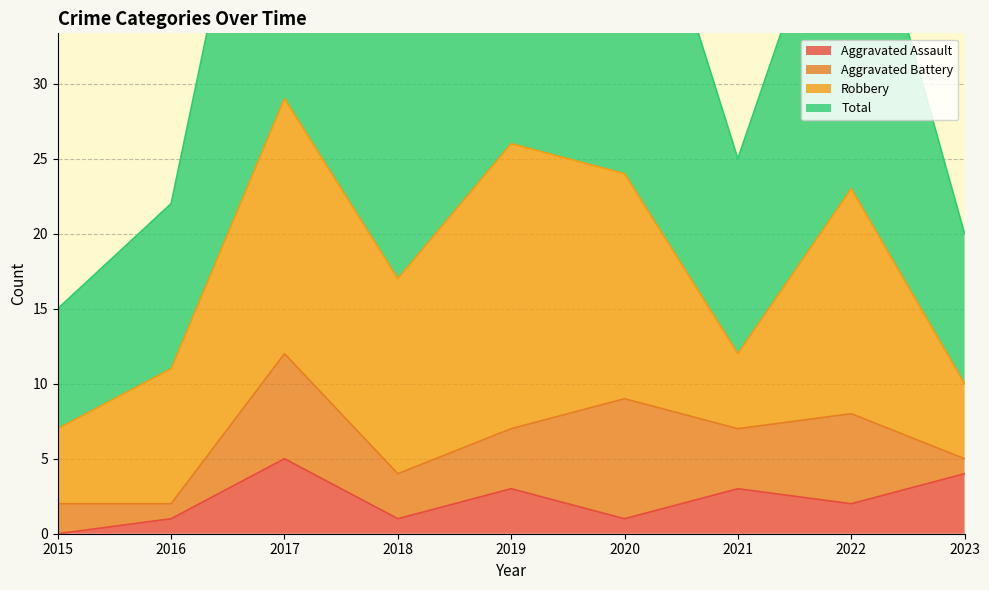

Where is Total nearest to the value 36?

2018